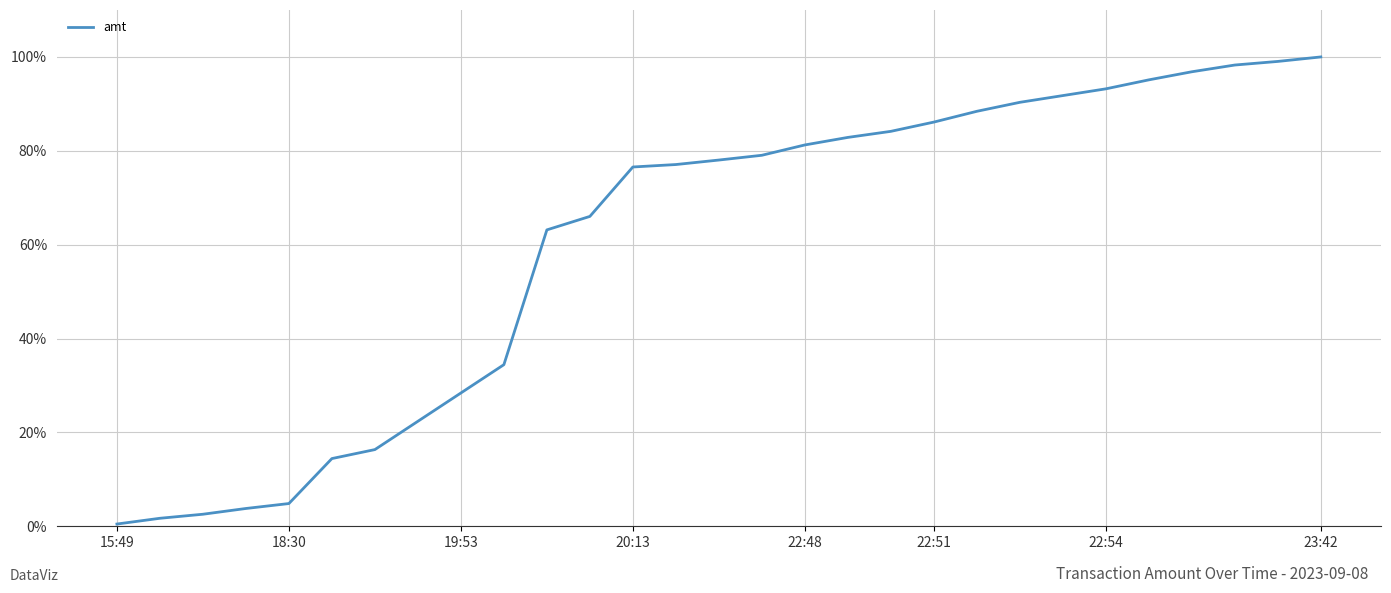

What is the maximum value shown in the chart?

100.0